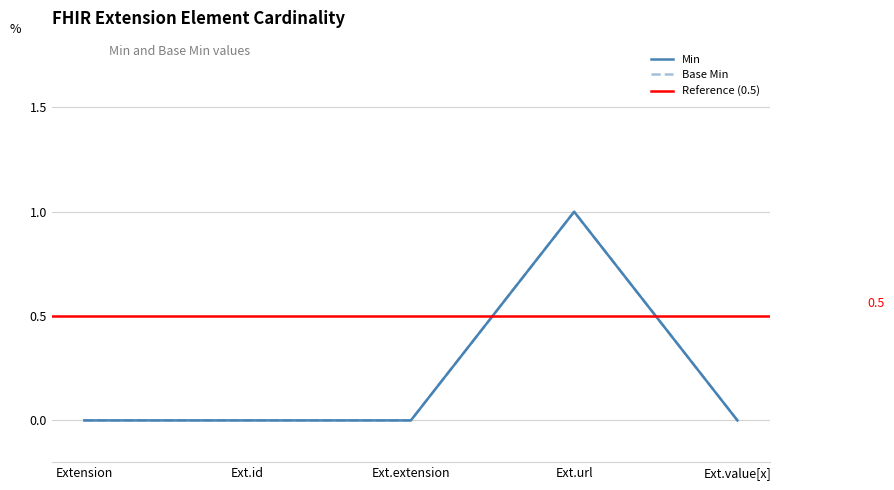

What is the sum of the values at Extension.url and Extension.value[x] (Base)?

1